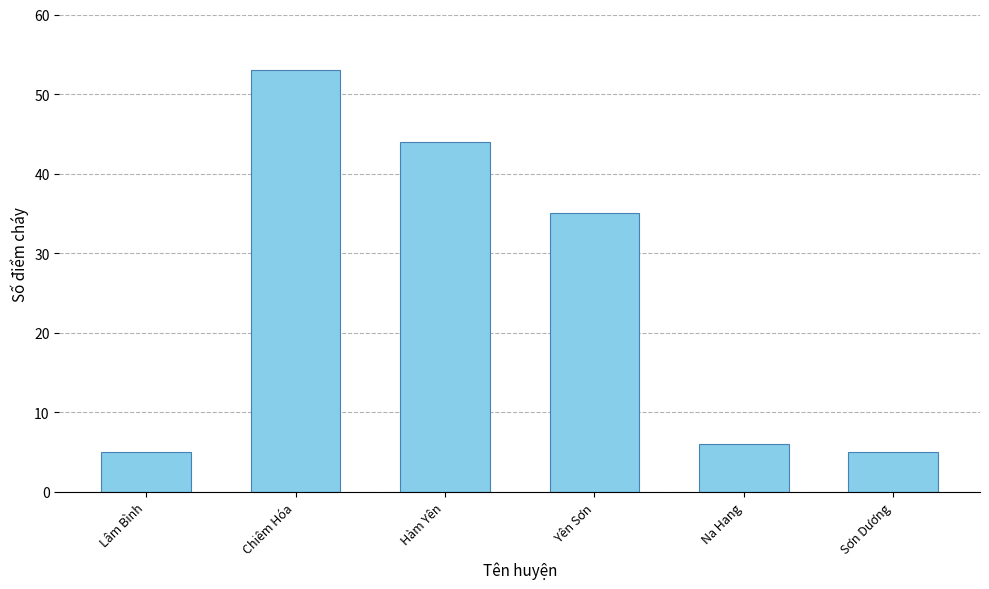

How many values are below 35?

3